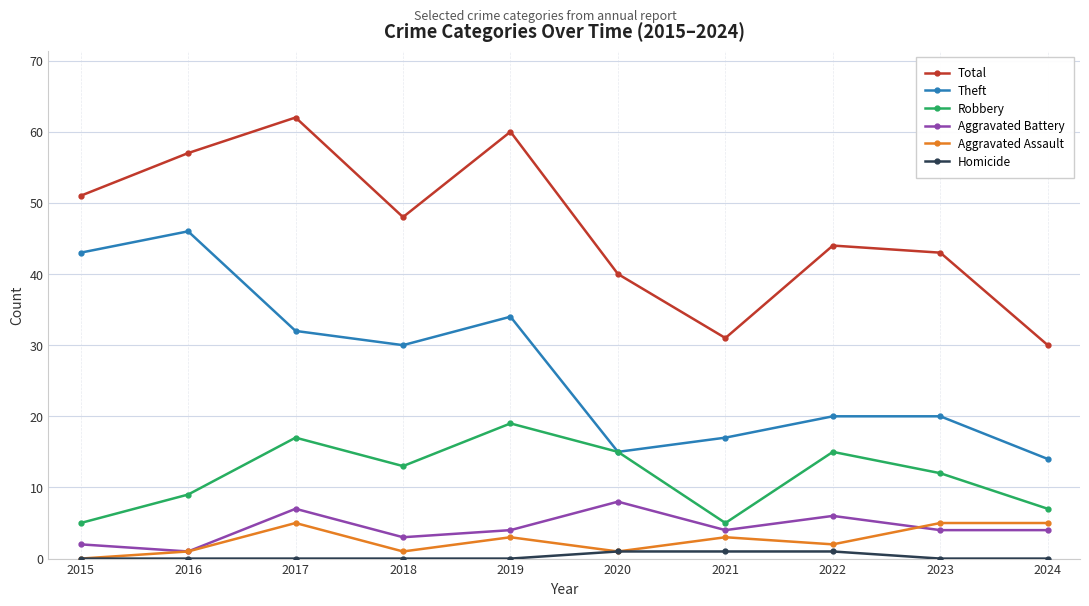

What are all the series names shown in the legend?

Total, Theft, Robbery, Aggravated Battery, Aggravated Assault, Homicide